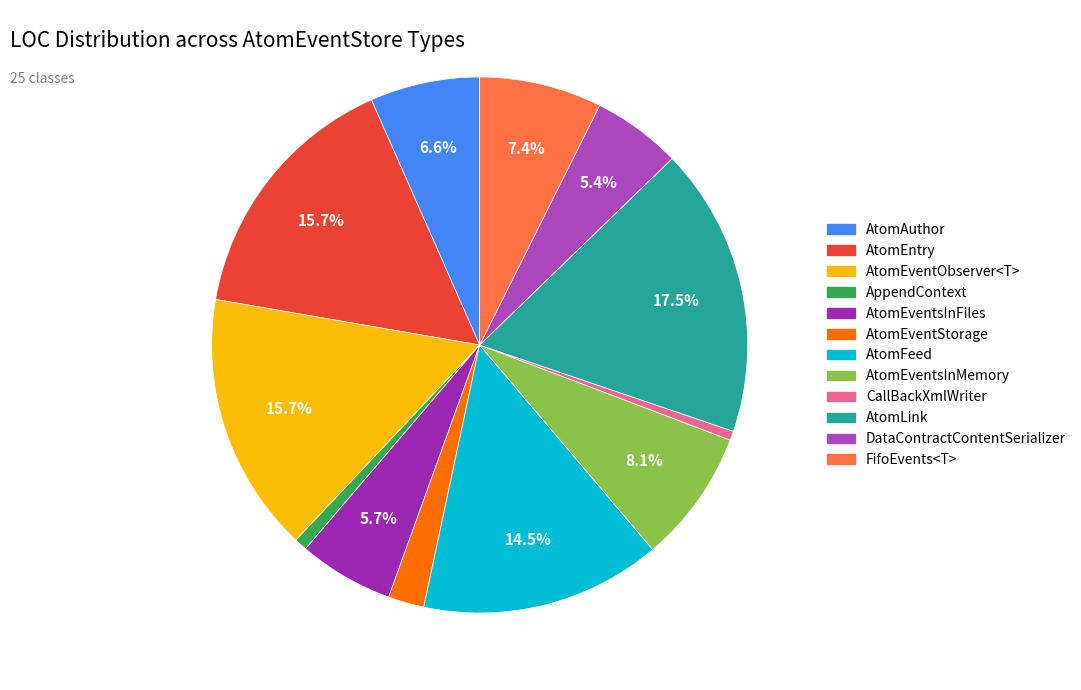

How many slices are in this pie chart?

12